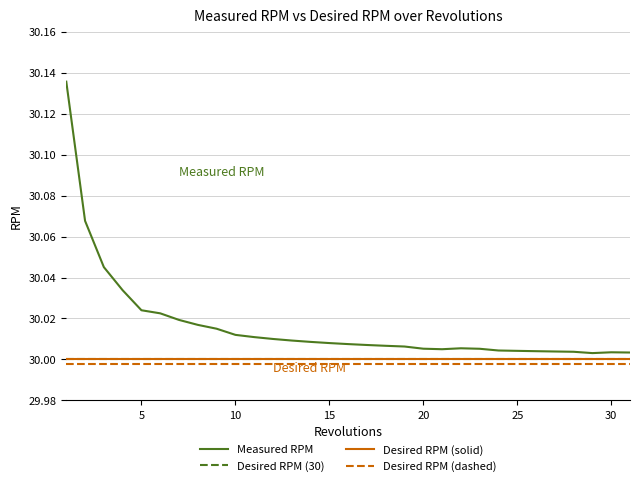

Which series has the widest spread of values?

Measured RPM